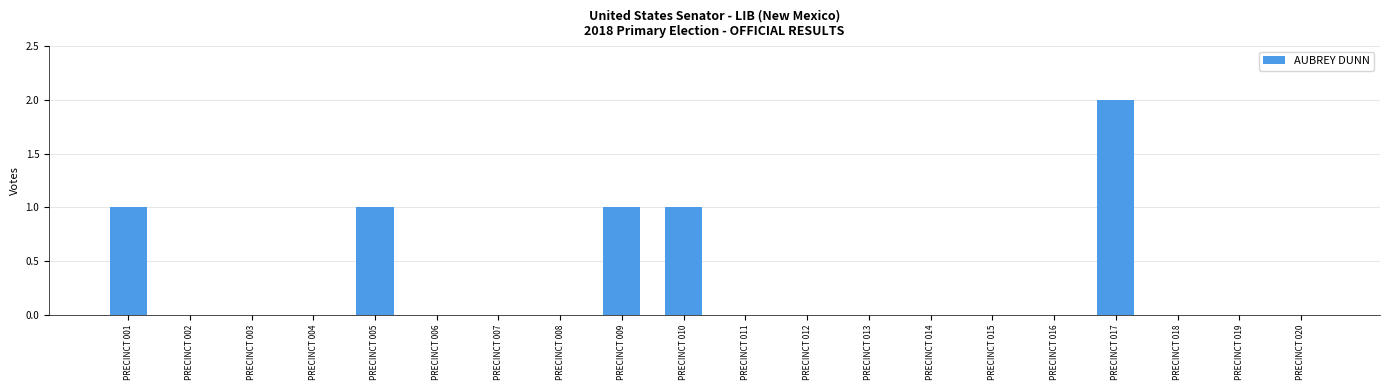

Reading right to left, what are all the values shown in this chart?

PRECINCT 020=0	PRECINCT 019=0	PRECINCT 018=0	PRECINCT 017=2	PRECINCT 016=0	PRECINCT 015=0	PRECINCT 014=0	PRECINCT 013=0	PRECINCT 012=0	PRECINCT 011=0	PRECINCT 010=1	PRECINCT 009=1	PRECINCT 008=0	PRECINCT 007=0	PRECINCT 006=0	PRECINCT 005=1	PRECINCT 004=0	PRECINCT 003=0	PRECINCT 002=0	PRECINCT 001=1